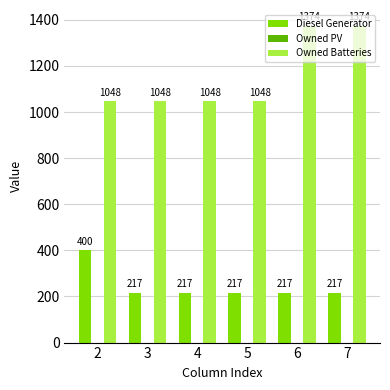

What is the minimum value for Diesel Generator?

217